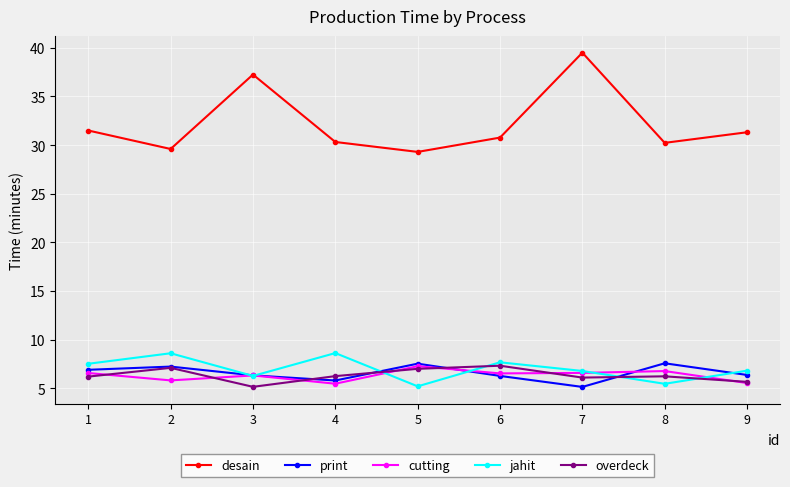

What is the total value across all series at 2?

58.3